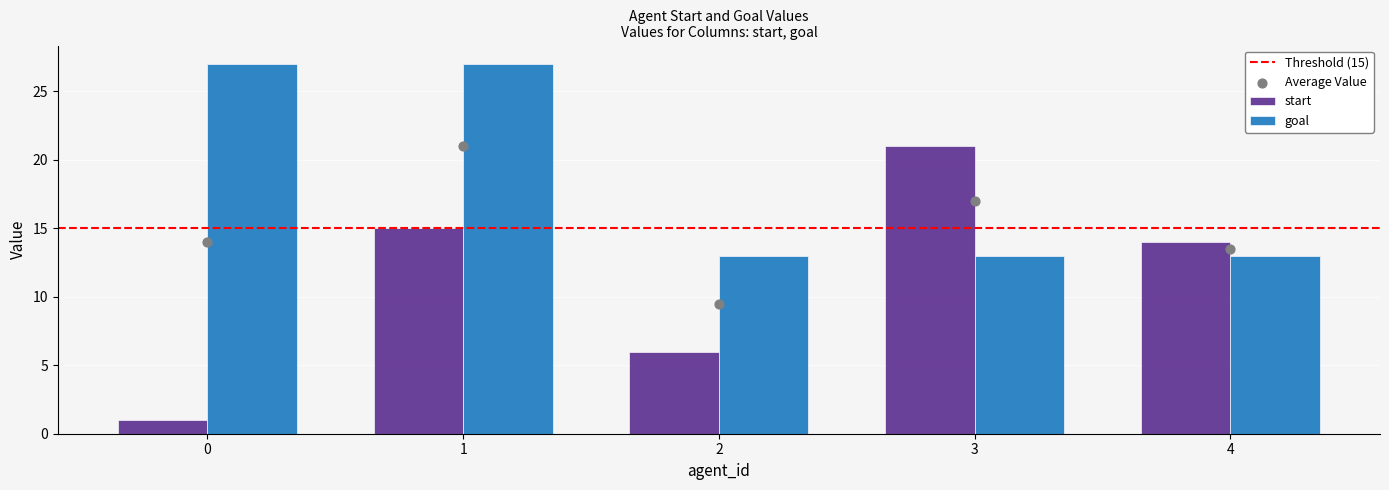

Which series reaches the maximum Y coordinate?

goal